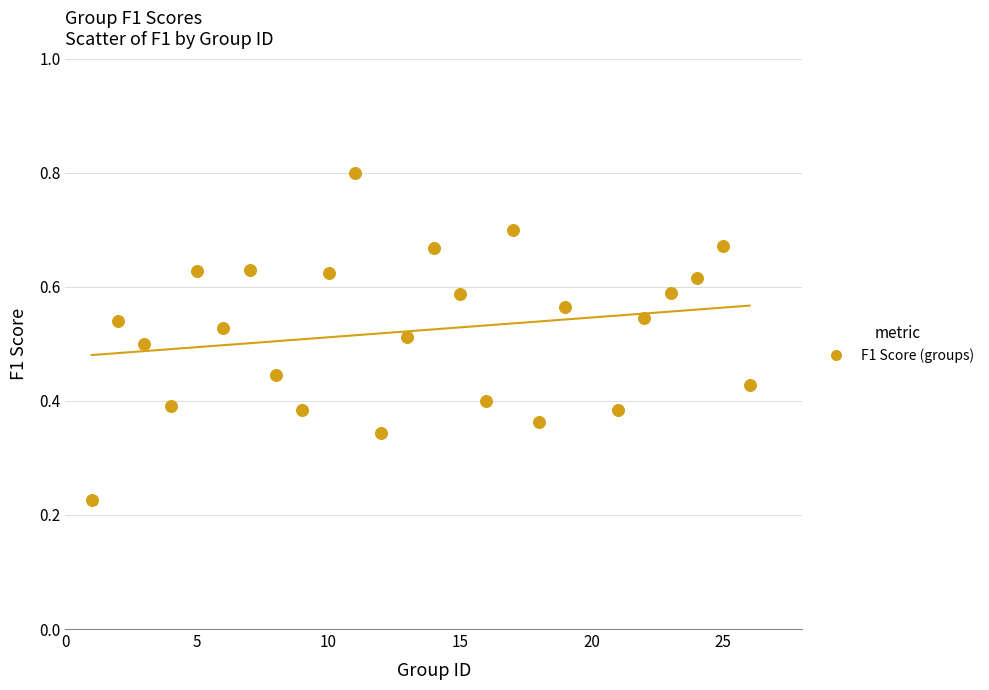

What is the range of X values (max minus min)?

25.0